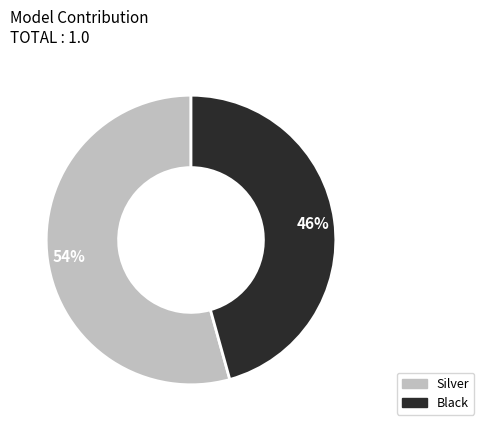

Rank the categories by value from lowest to highest.

Black, Silver